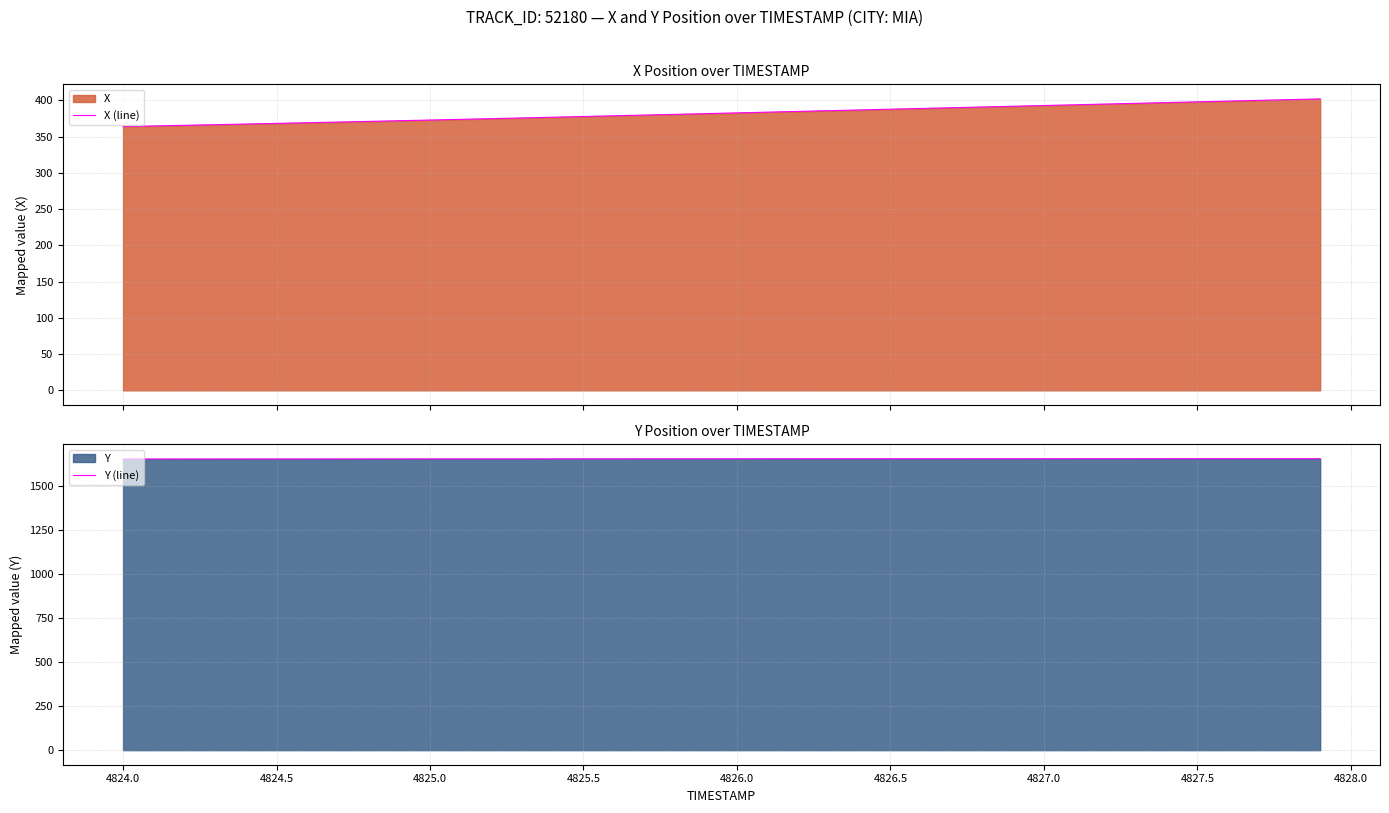

Reading right to left, what are all the values shown in this chart?

X (line): 402.1	401.0	400.0	399.0	398.0	397.0	396.0	395.0	393.9	392.9	391.9	390.9	389.9	388.9	387.9	386.8	385.8	384.8	383.8	382.8	381.8	380.8	379.8	378.8	377.8	376.8	375.8	374.8	373.9	372.9	372.0	371.0	370.1	369.2	368.3	367.4	366.5	365.6	364.8	363.9
Y (line): 1655.7	1655.7	1655.6	1655.6	1655.6	1655.5	1655.5	1655.5	1655.4	1655.4	1655.3	1655.3	1655.3	1655.2	1655.2	1655.2	1655.1	1655.1	1655.0	1655.0	1654.9	1654.9	1654.8	1654.8	1654.8	1654.7	1654.7	1654.6	1654.6	1654.5	1654.5	1654.4	1654.4	1654.3	1654.3	1654.2	1654.2	1654.1	1654.0	1654.0